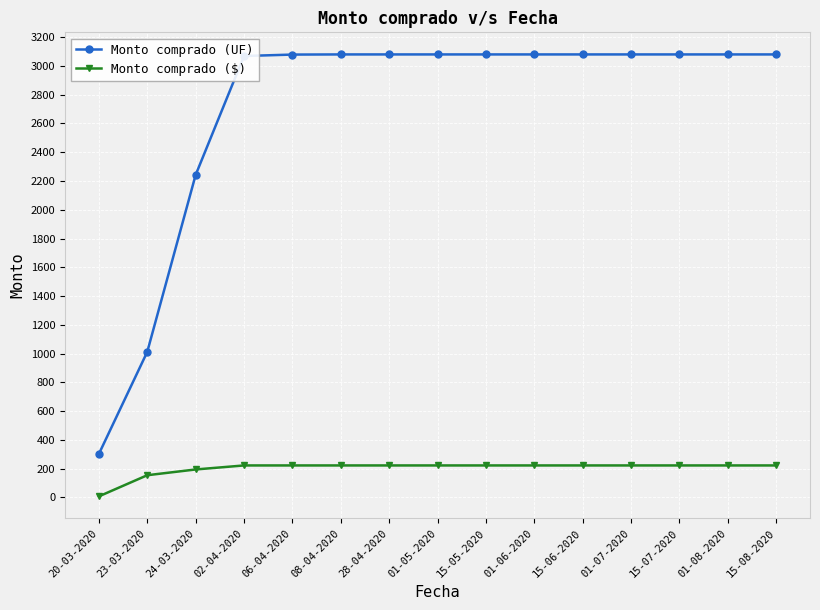

True or false: Monto comprado ($) and Monto comprado (UF) intersect in this chart.

False